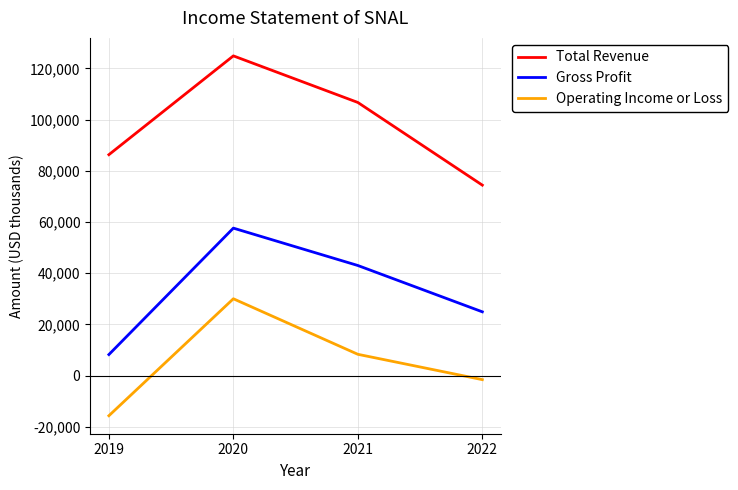

Which series changed the most between 2019 and 2021?

Gross Profit